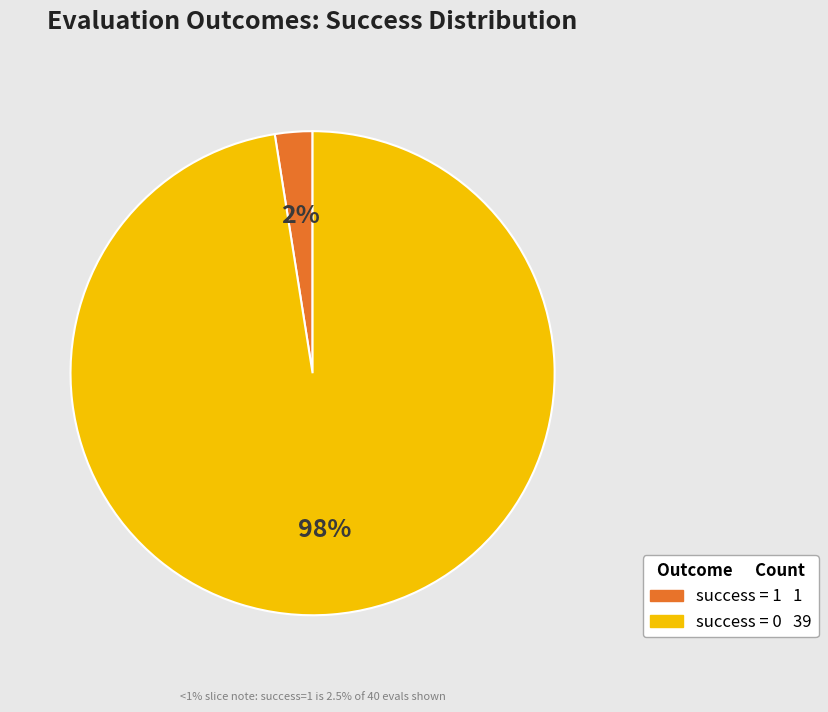

Which slice is the largest?

success num=0 (evals count)